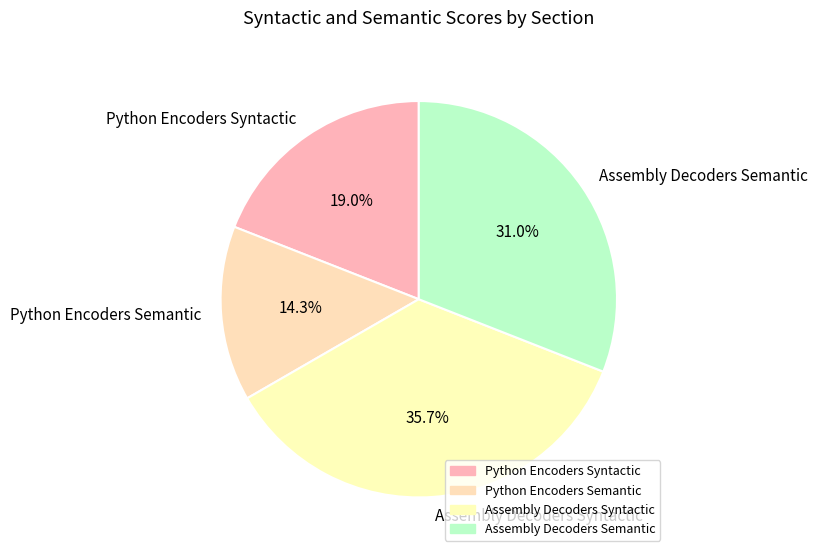

What percentage do Assembly Decoders Semantic and Python Encoders Syntactic together represent?

50.0%